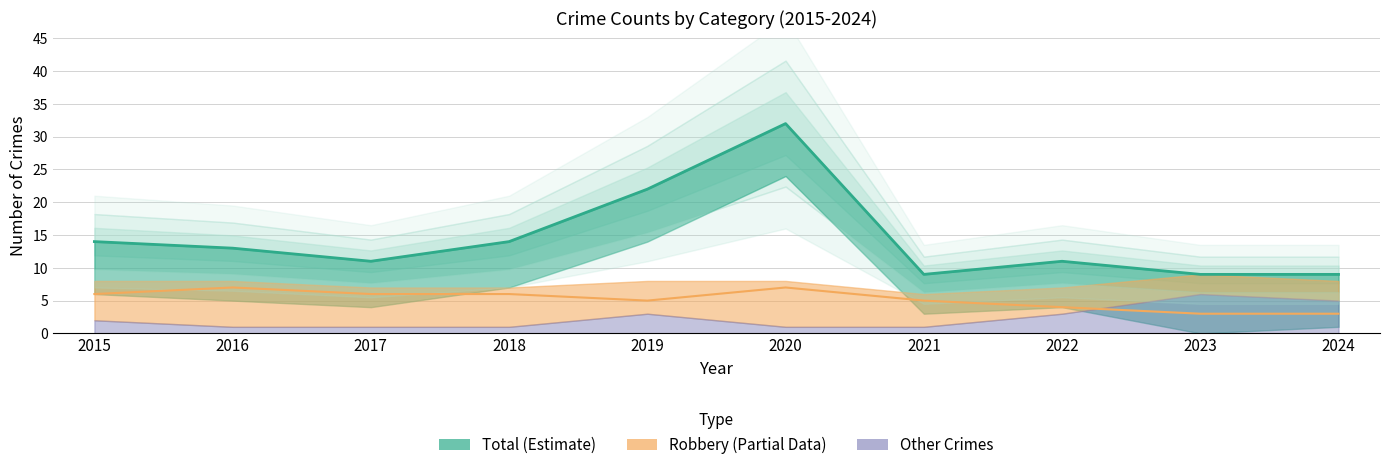

True or false: Criminal Sexual Assault and Total intersect in this chart.

False